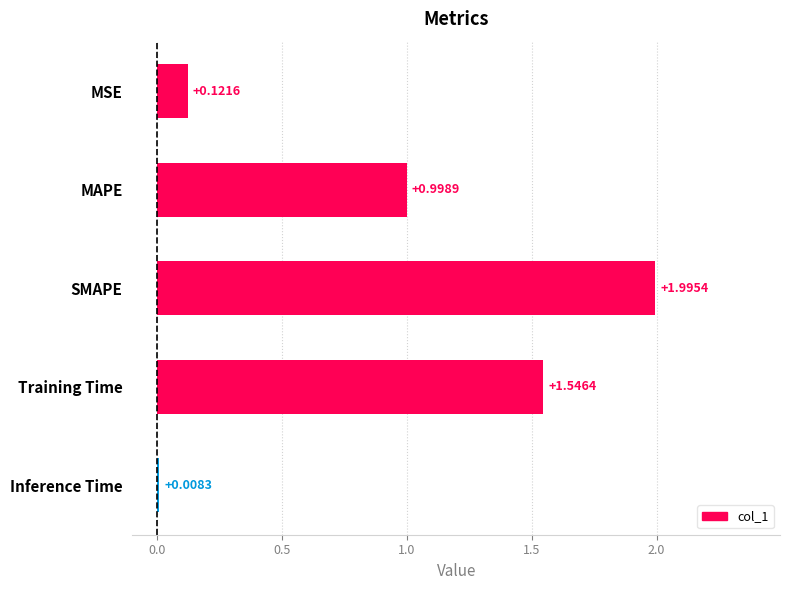

What is the label of the 2nd bar from the bottom?

Training Time